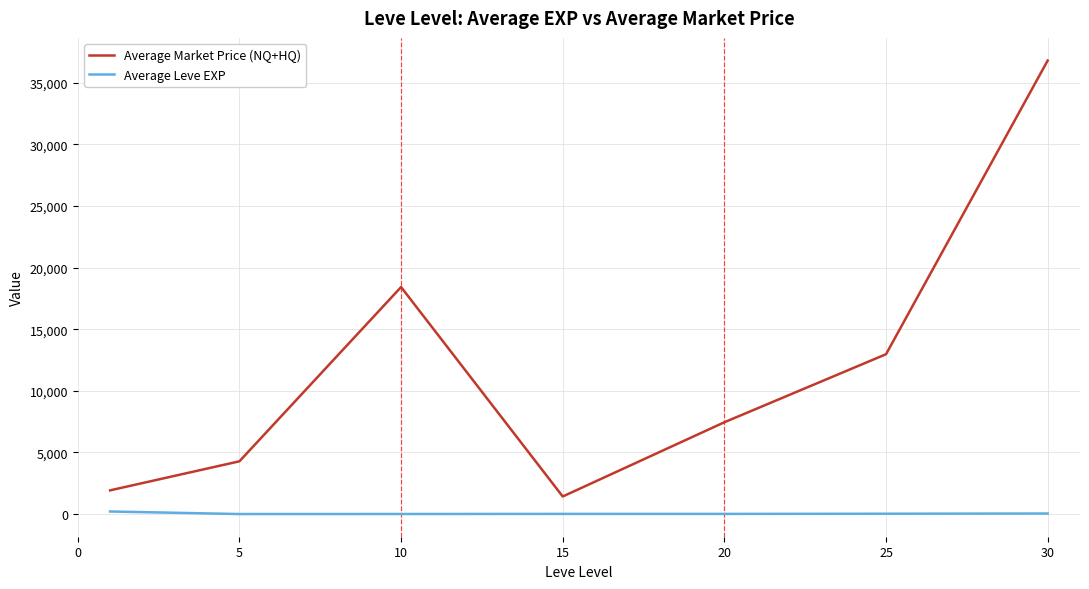

List the series in order of their overall mean, lowest first.

Average Leve EXP, Average Market Price (NQ+HQ)